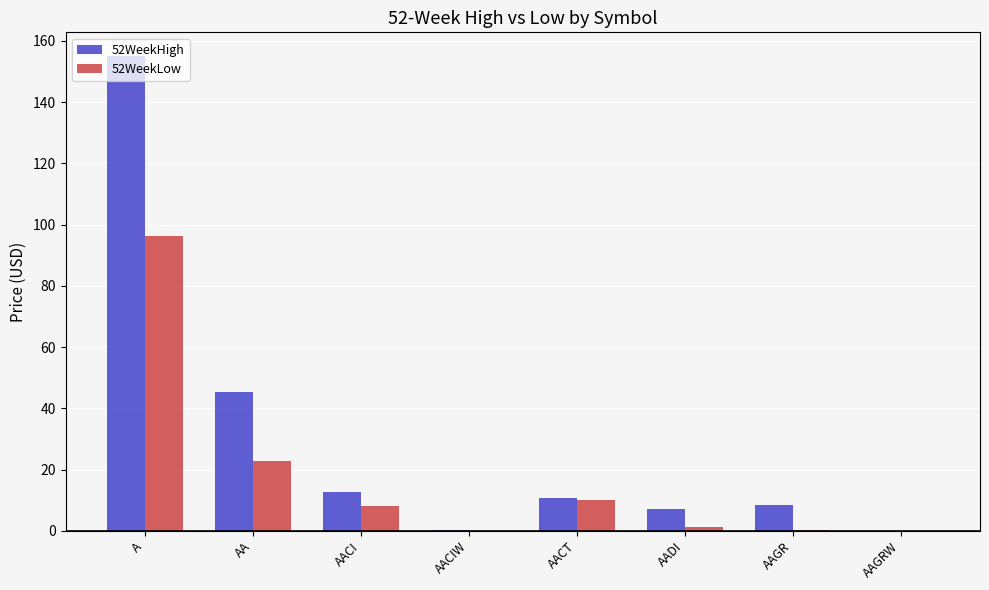

What is the highest value of the 52WeekLow series?

96.3